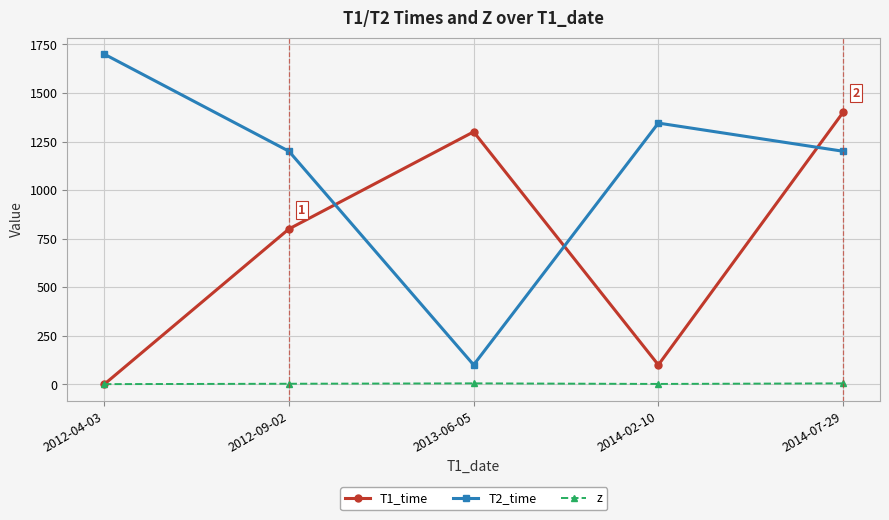

How many series are shown in this chart?

3